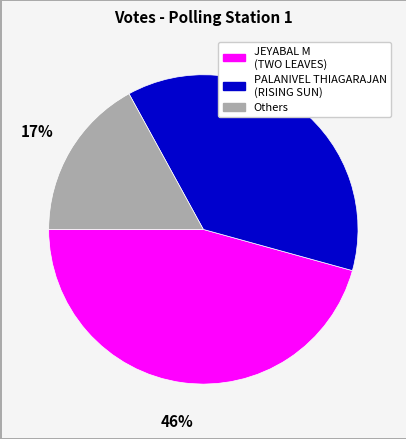

To the nearest percent, what is the average slice percentage?

33%